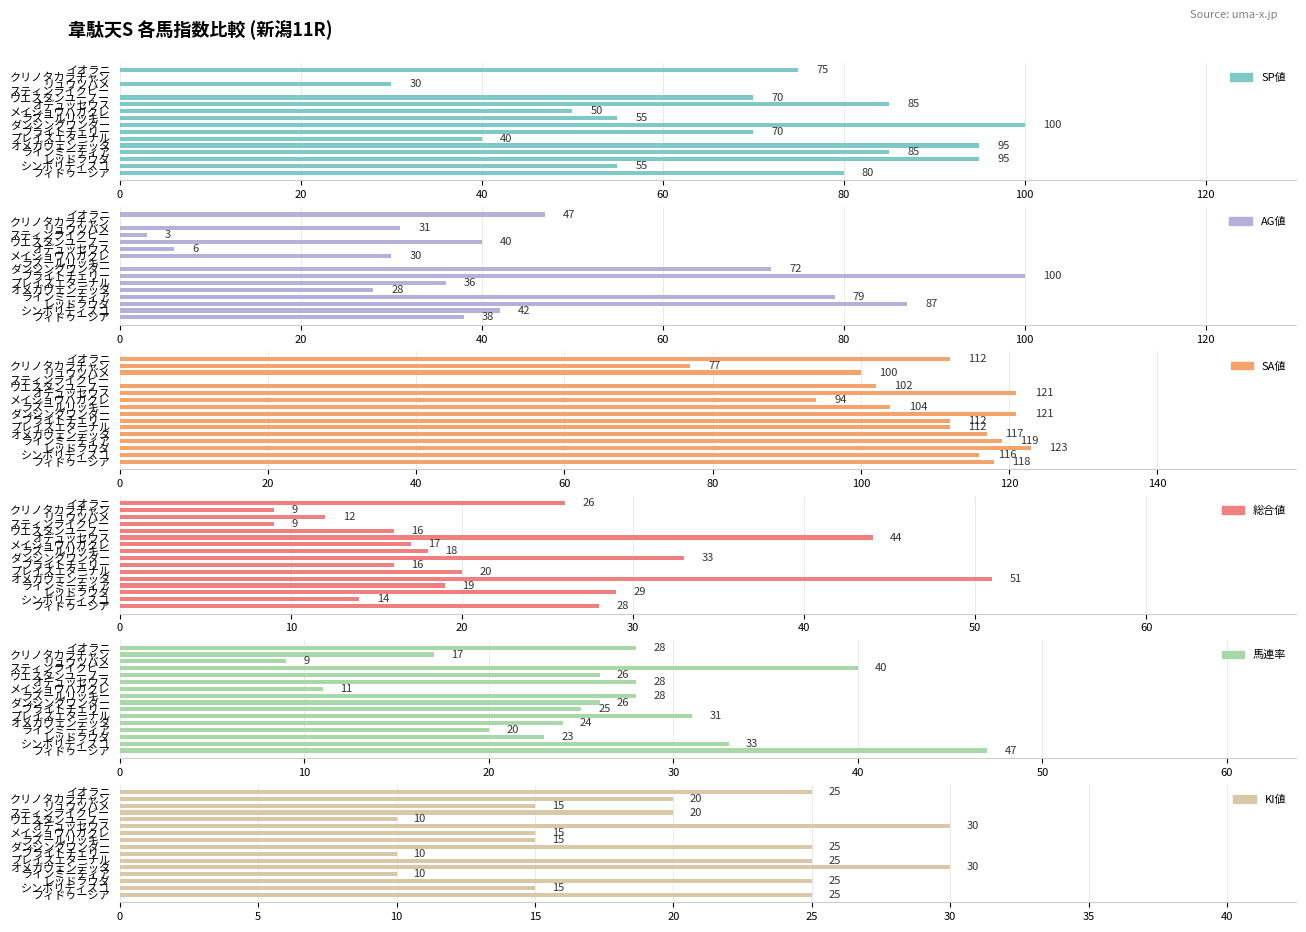

What is the maximum value shown in the chart?

123